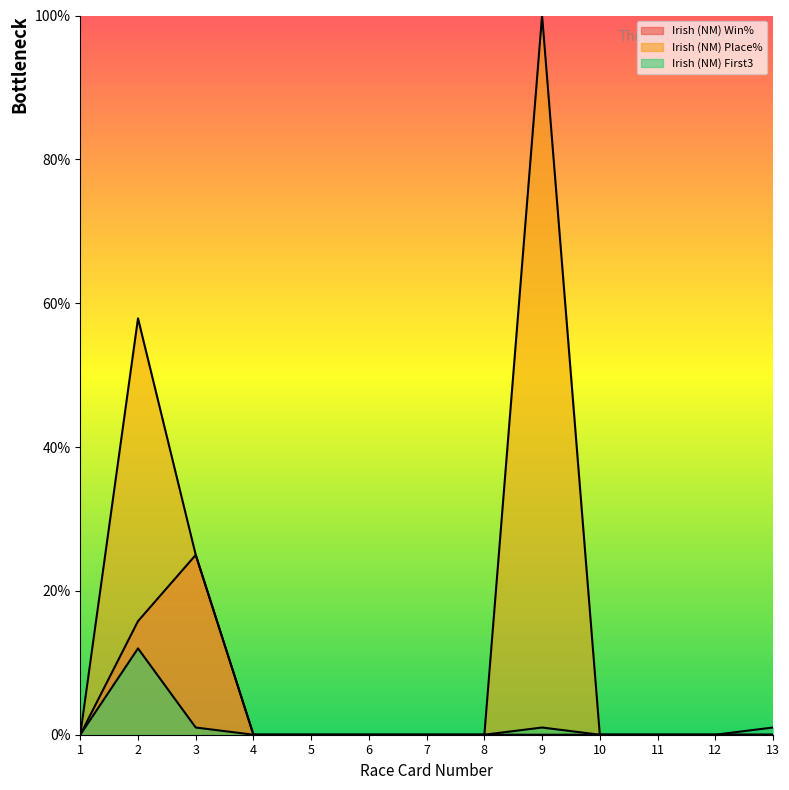

Reading left to right, transcribe all the data shown in this chart.

Irish (NM) Win%: 0.0	15.8	25.0	0.0	0.0	0.0	0.0	0.0	0.0	0.0	0.0	0.0	0.0
Irish (NM) Place%: 0.0	57.9	25.0	0.0	0.0	0.0	0.0	0.0	100.0	0.0	0.0	0.0	0.0
Irish (NM) First3: 0.0	12.0	1.0	0.0	0.0	0.0	0.0	0.0	1.0	0.0	0.0	0.0	1.0